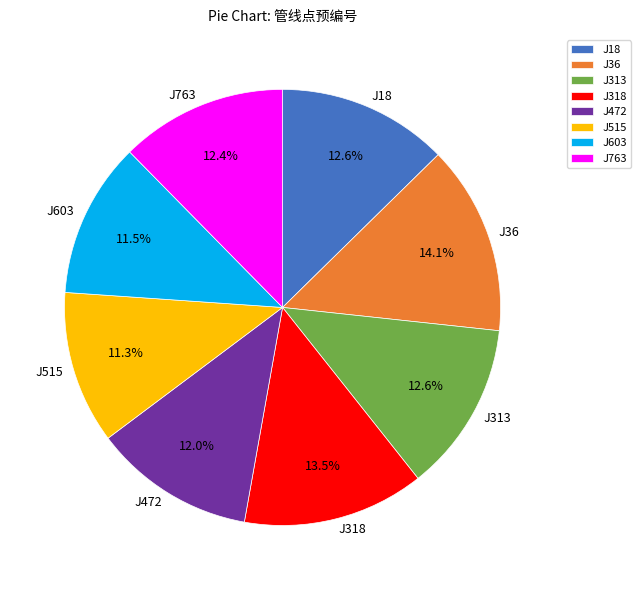

Which category has the biggest portion of the pie?

J36